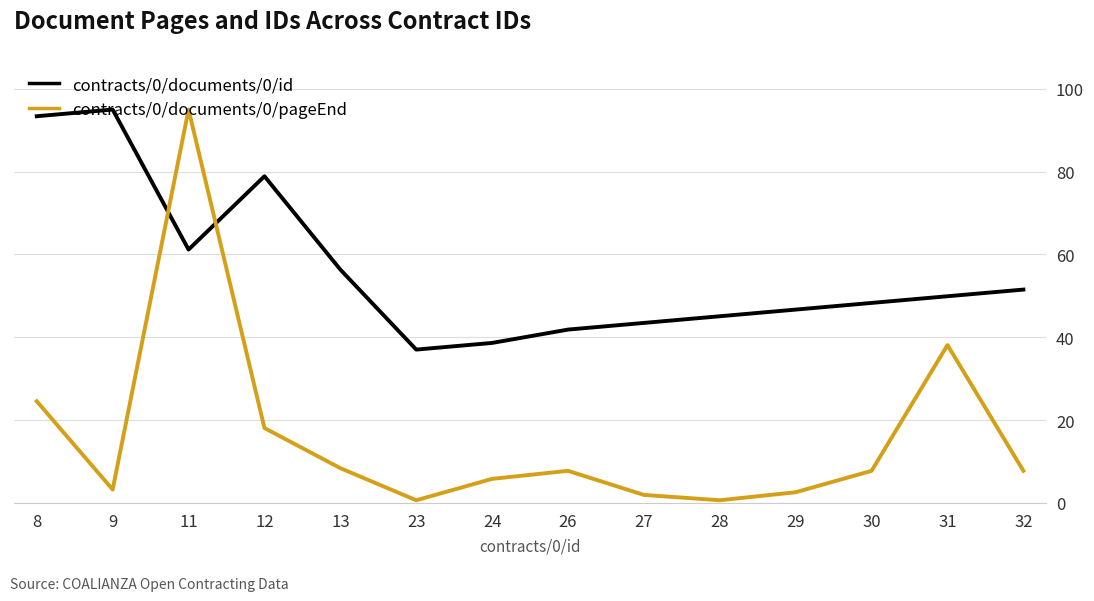

What is the maximum value shown in the chart?

95.0